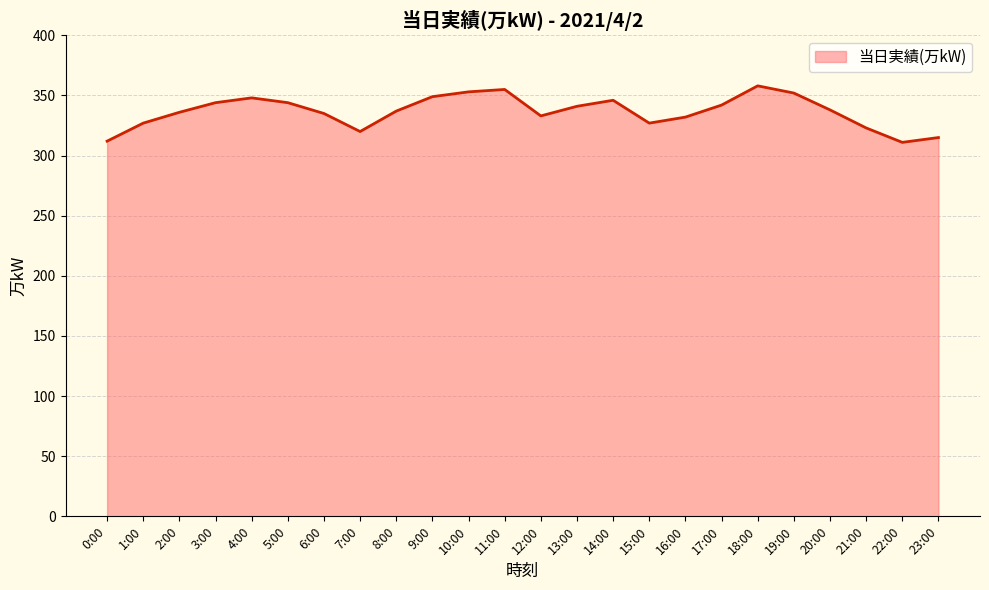

Between 17:00 and 19:00, which is larger?

19:00